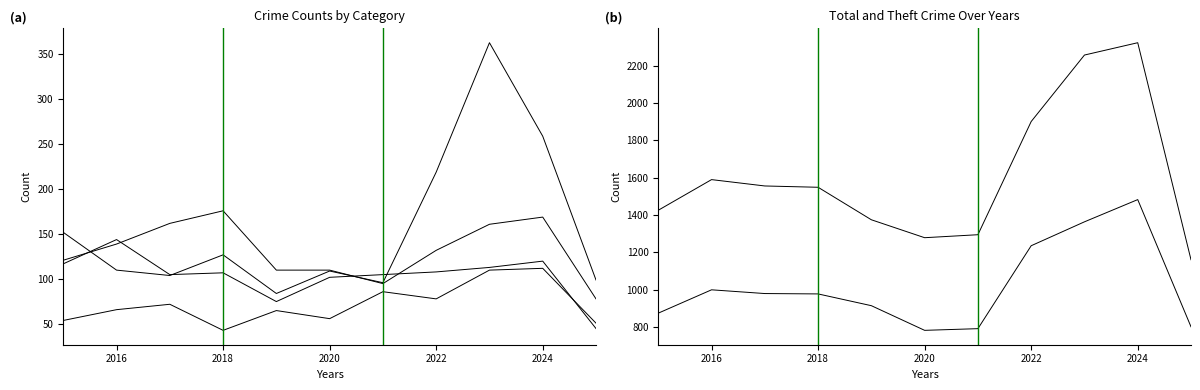

What is the difference between the maximum and minimum values in the Motor Vehicle Theft series?

279